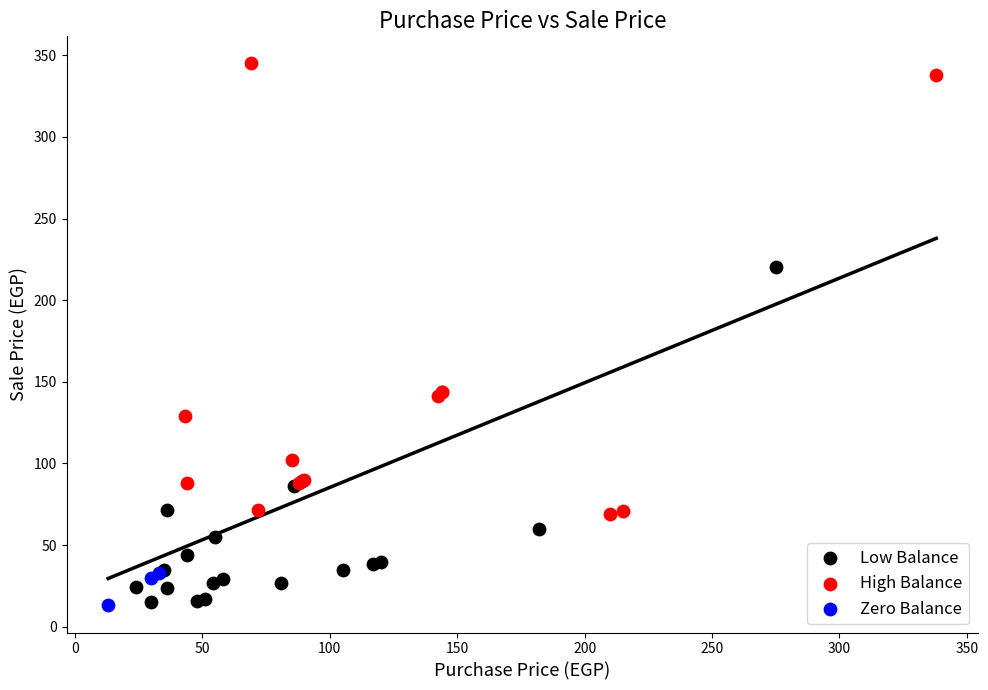

Which series reaches the maximum Y coordinate?

High Balance